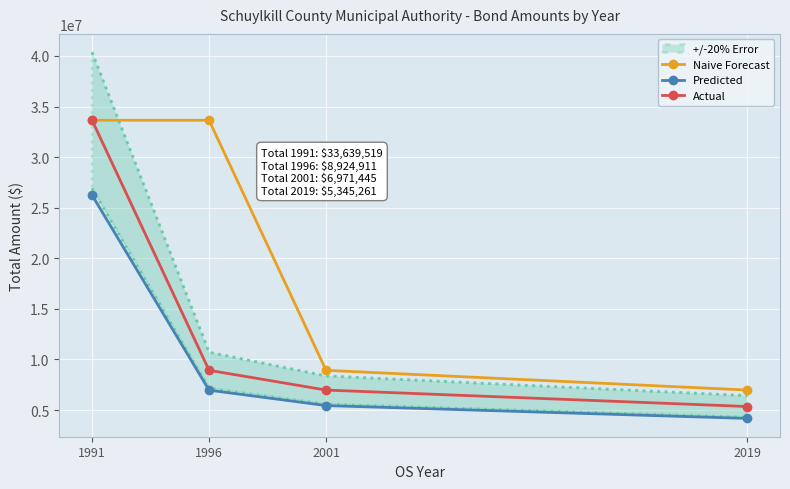

What is the value of the Predicted point at the 1st from the left?

26238824.8